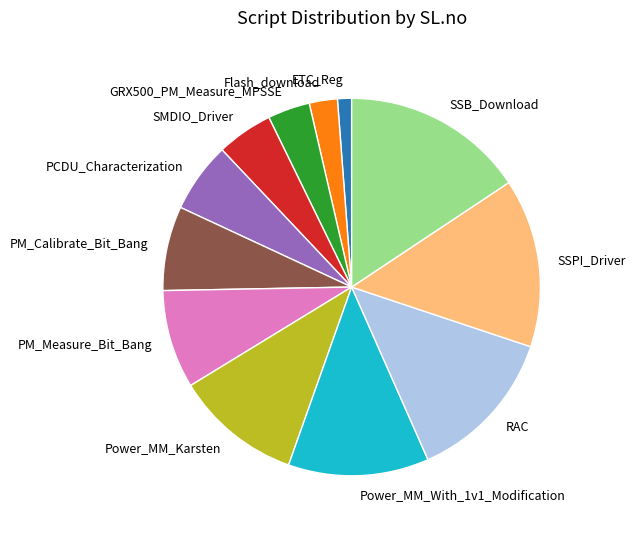

True or false: PCDU_Characterization accounts for 21% of the total.

False